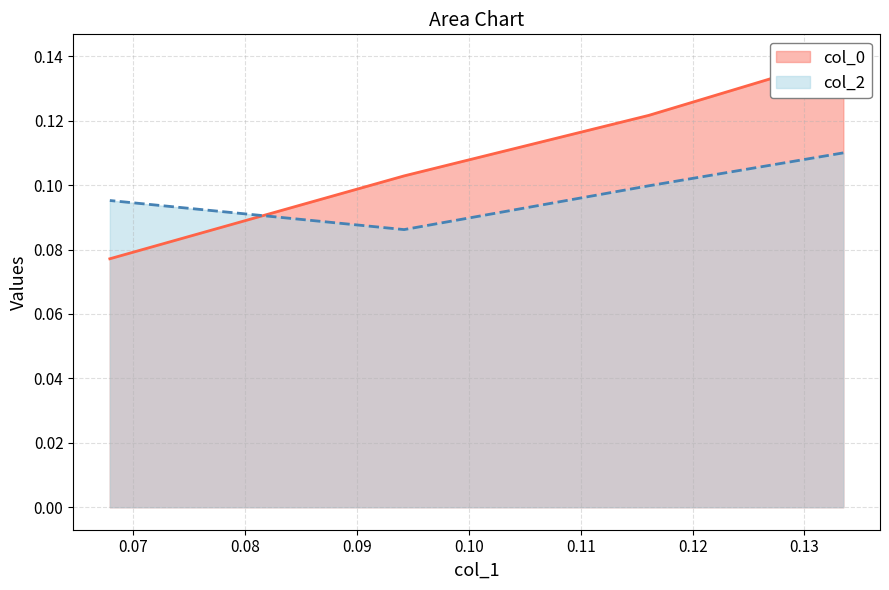

How many col_2 values are between 0 and 1?

4